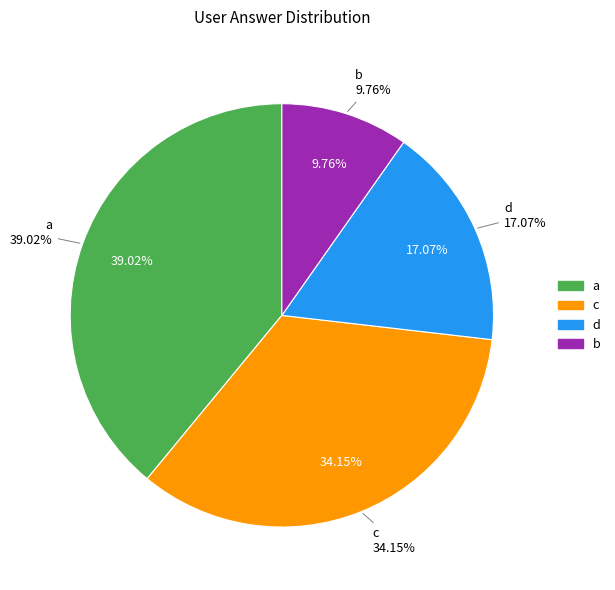

To the nearest percent, what is the difference between the largest and smallest slice percentages?

29%